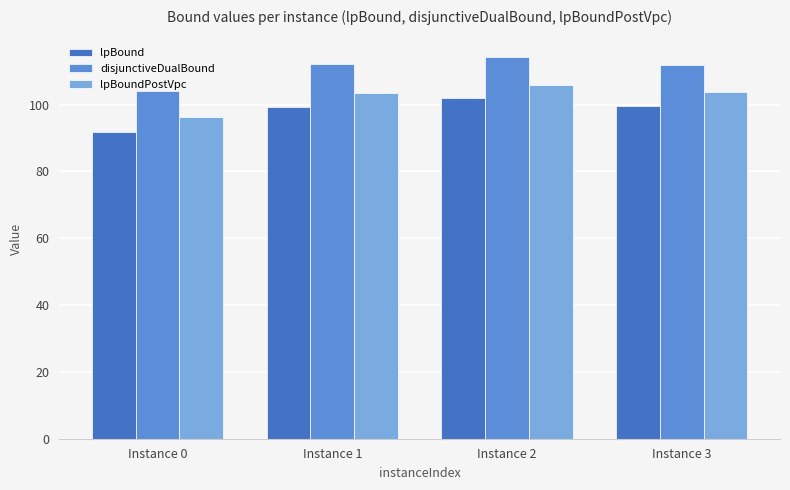

Read the lpBound value at Instance 3.

99.6